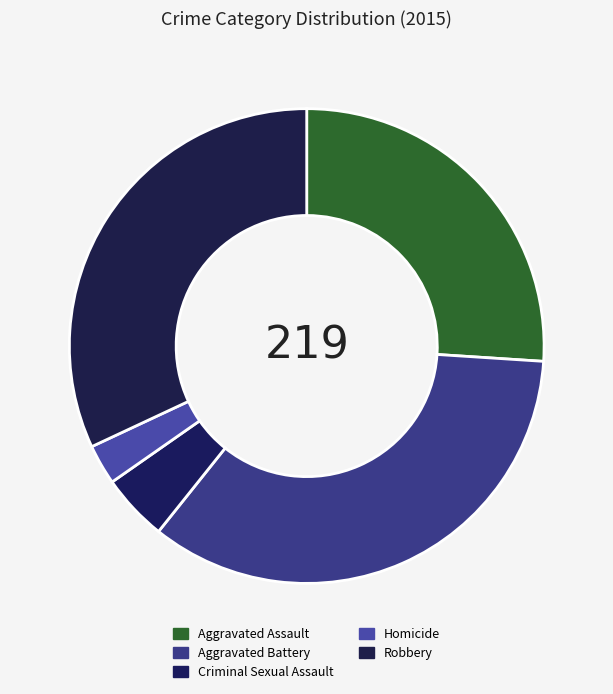

To the nearest percent, what is the difference between the largest and smallest slice percentages?

32%